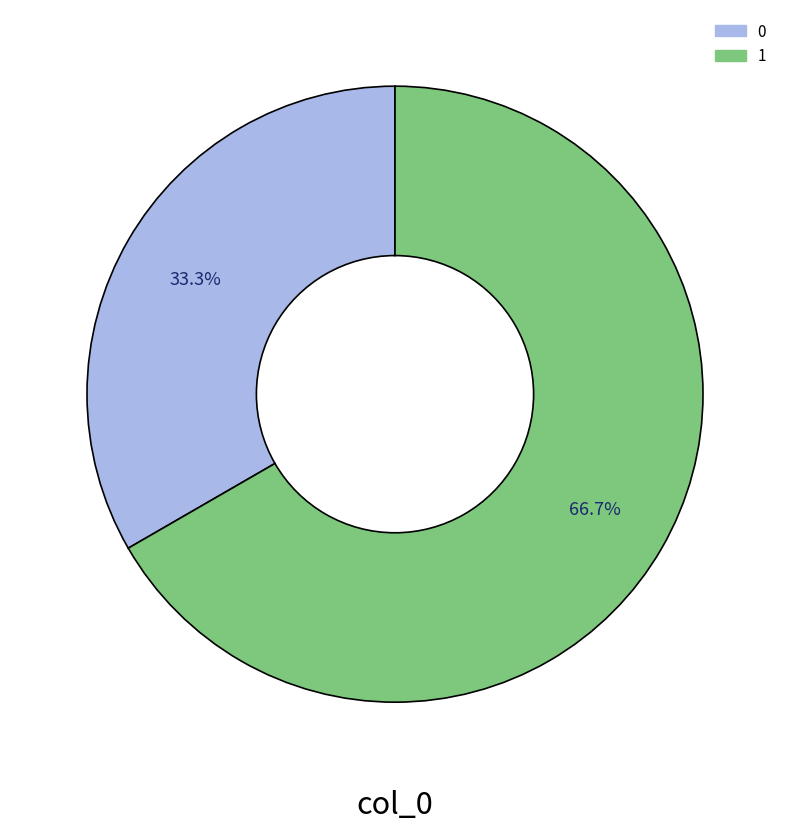

Is there a majority slice in this chart?

Yes